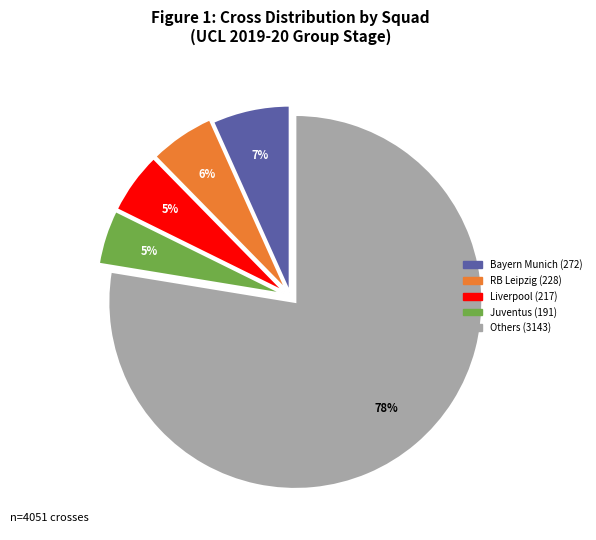

Does any single category account for the majority?

Yes